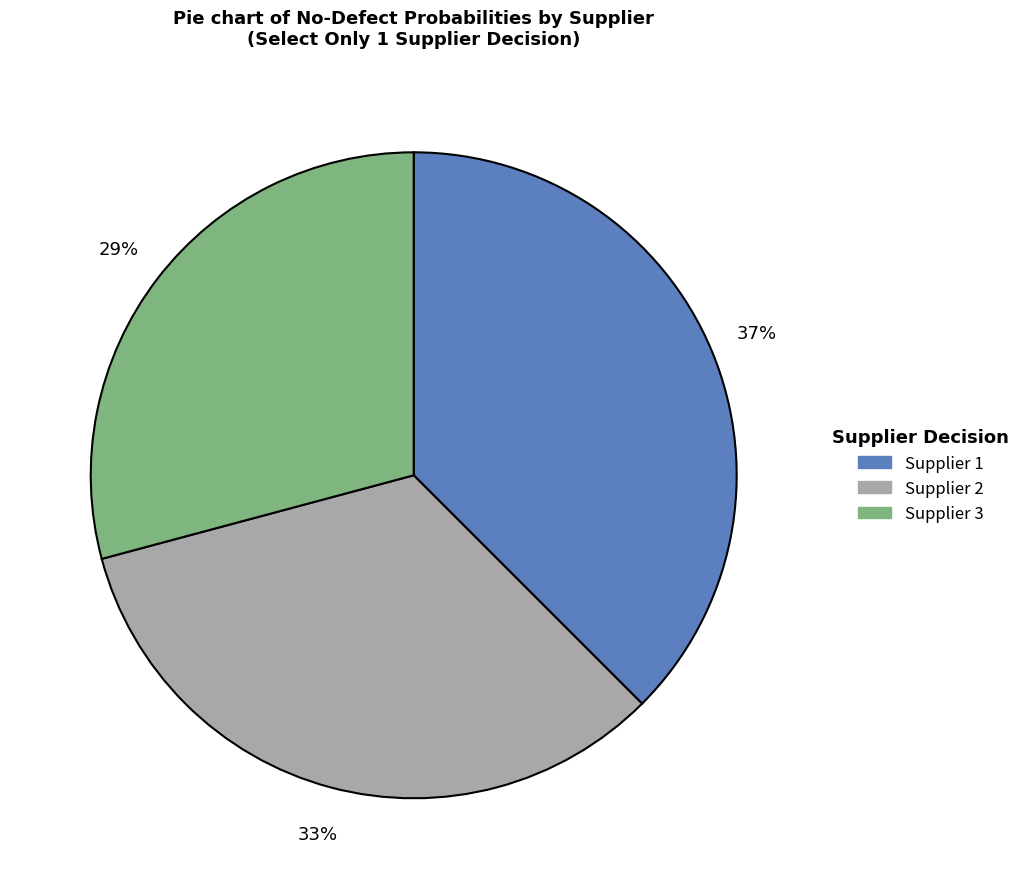

To the nearest percent, what is the average slice percentage?

33%